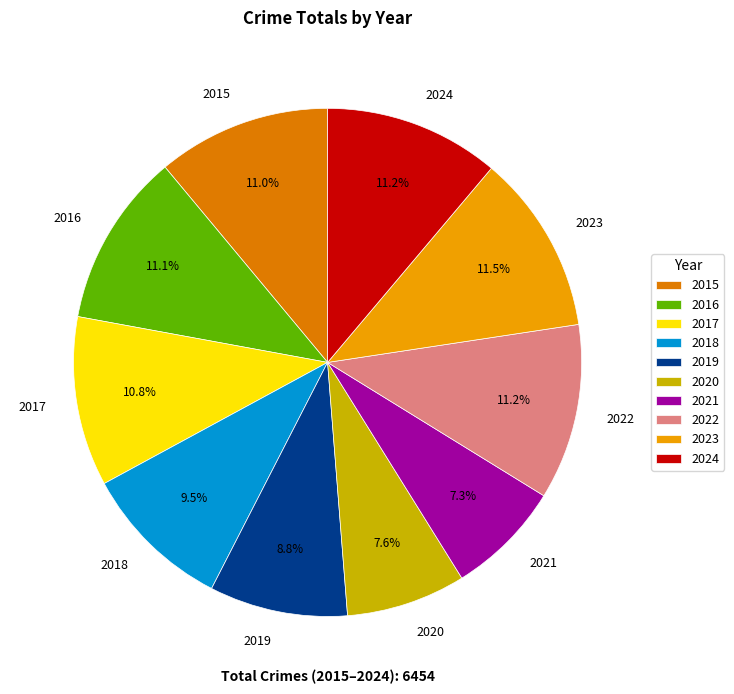

To the nearest percent, what is the difference between the 2024 and 2019 slice percentages?

2%